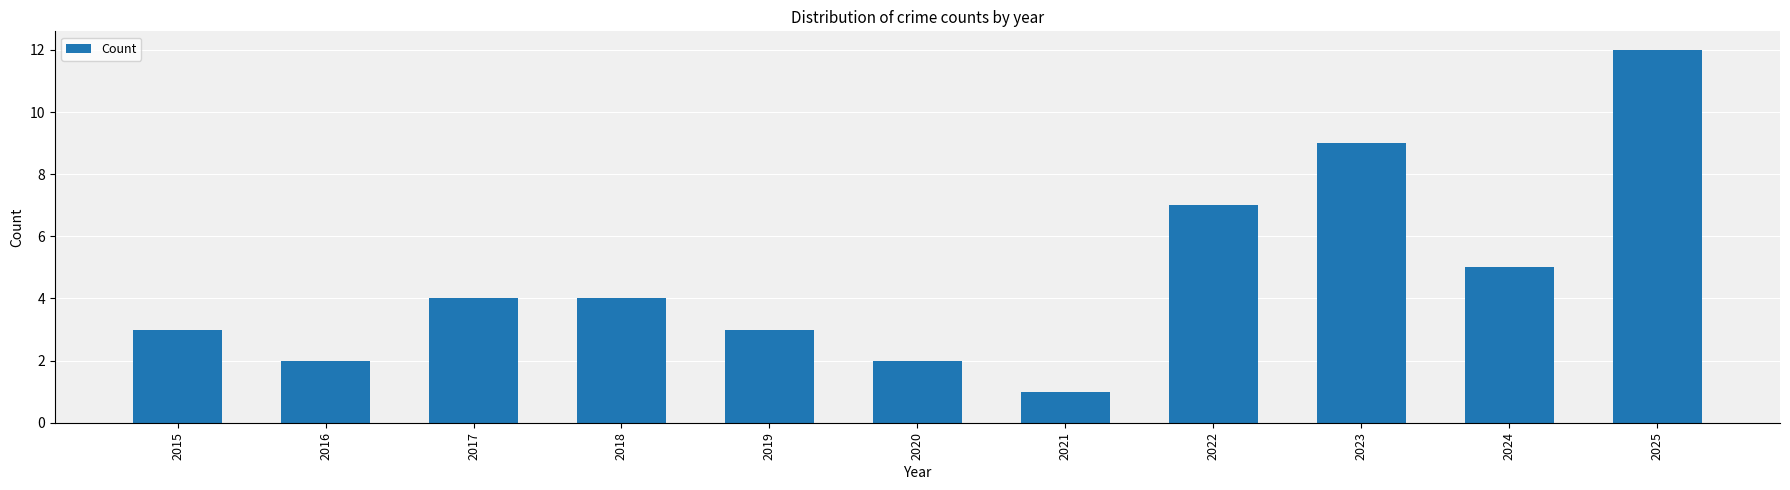

What is the ratio of the value at 2018 to the value at 2015?

1.3